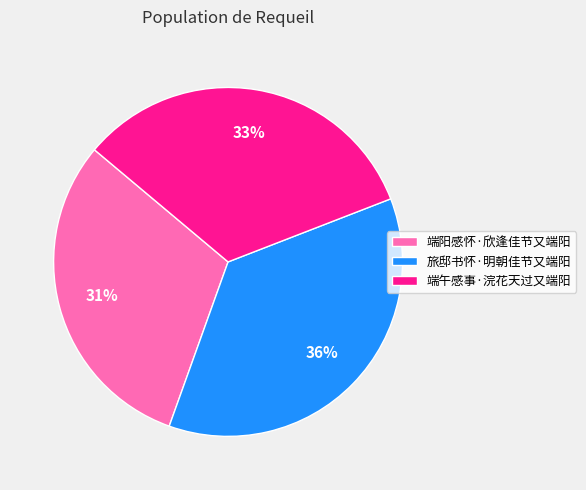

Rank the categories by value from highest to lowest.

旅邸书怀·明朝佳节又端阳, 端午感事·浣花天过又端阳, 端阳感怀·欣逢佳节又端阳